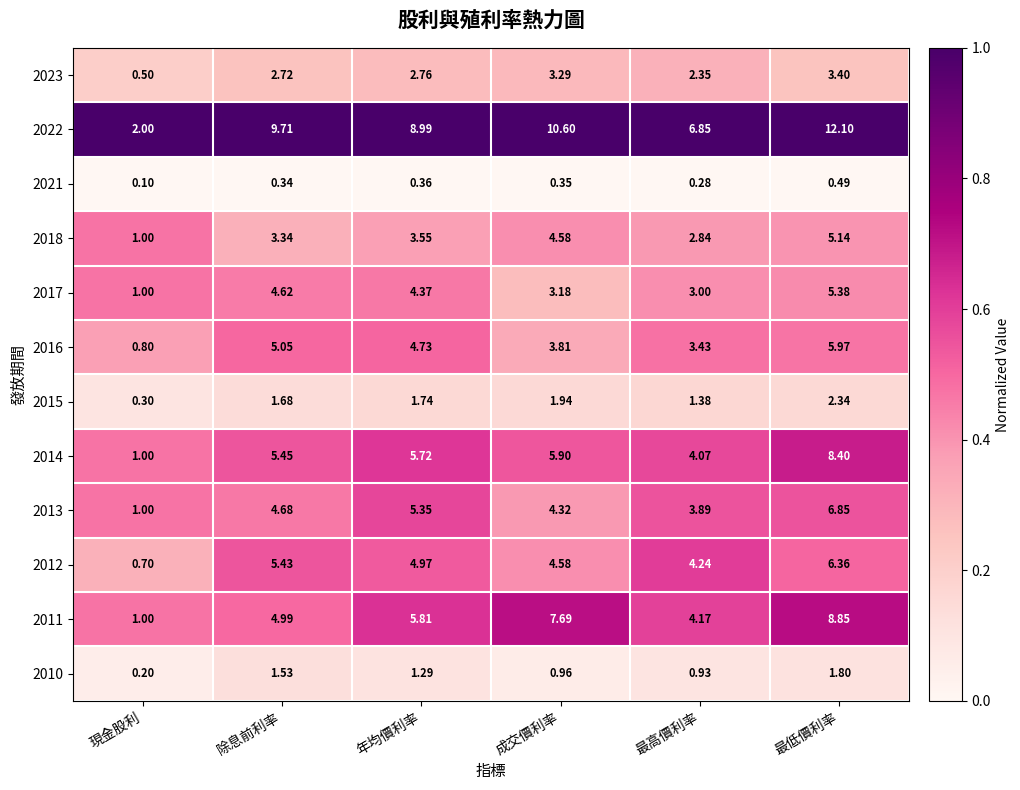

At which category is the sum across all series the highest?

最低價利率